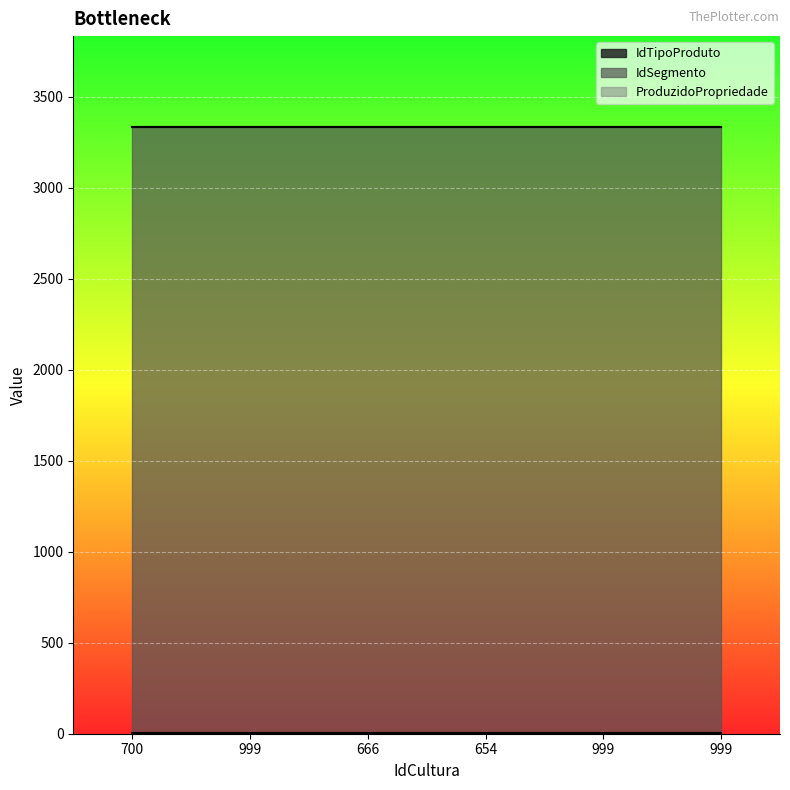

What is the sum of all IdTipoProduto values?

18